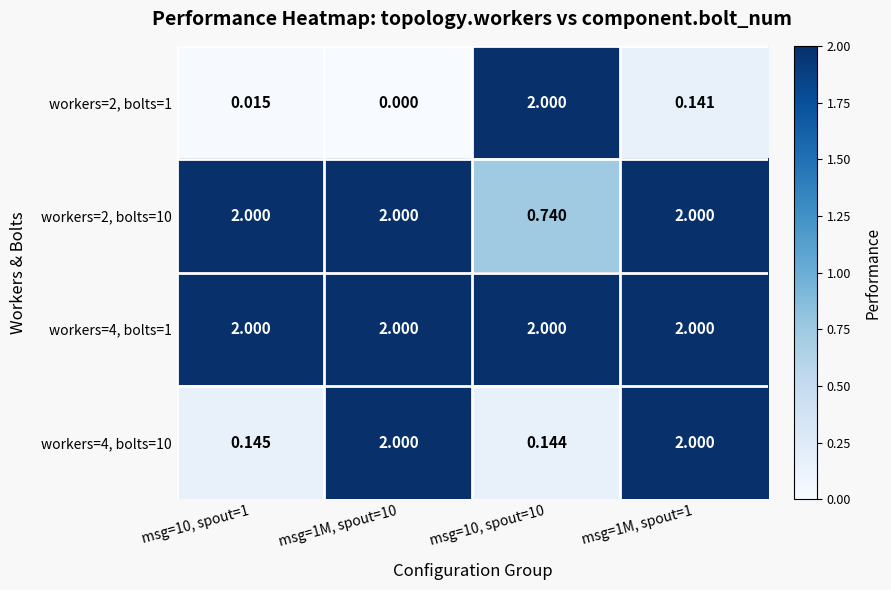

Rank the series by their average value, from lowest to highest.

workers=2, bolts=1, workers=4, bolts=10, workers=2, bolts=10, workers=4, bolts=1